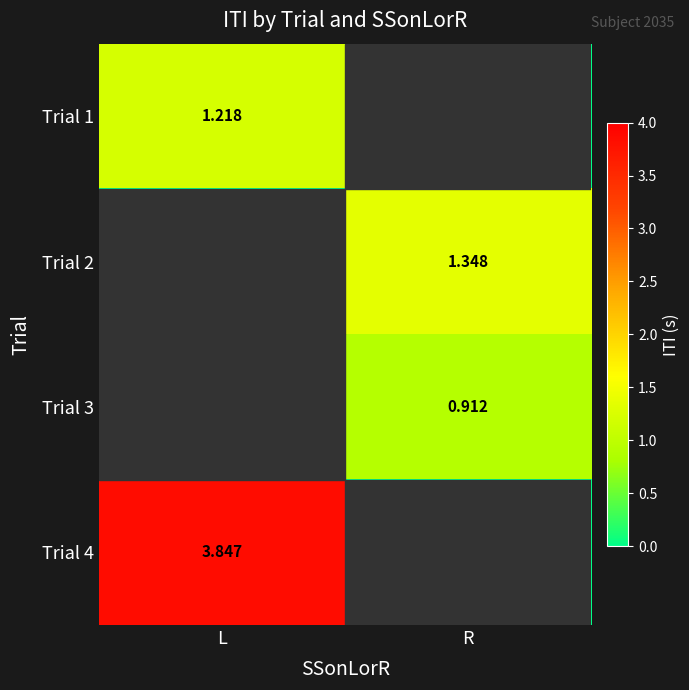

Is the value of Trial 2 at R greater than the value of Trial 1 at L?

Yes